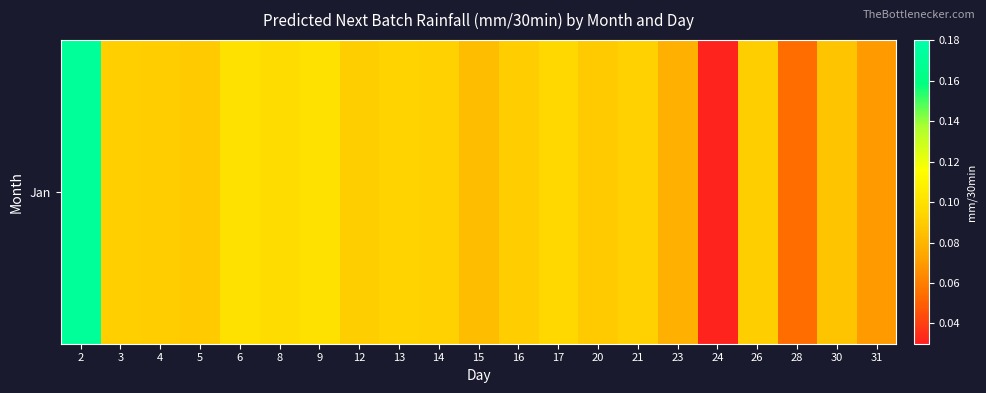

What is the sum of all values?

1.9